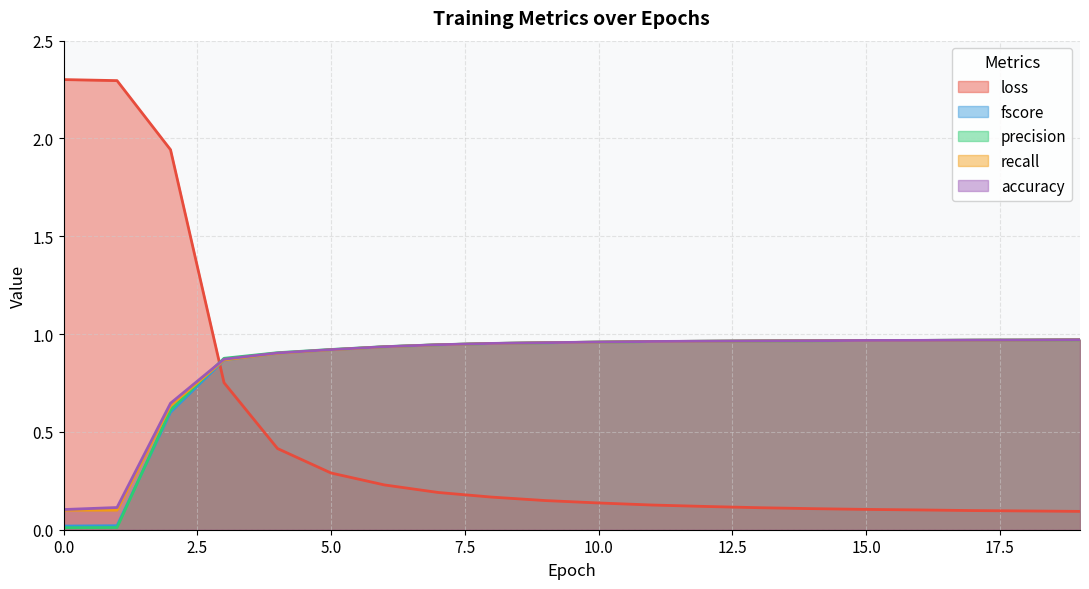

What is the difference between the highest and lowest values at 11?

0.8